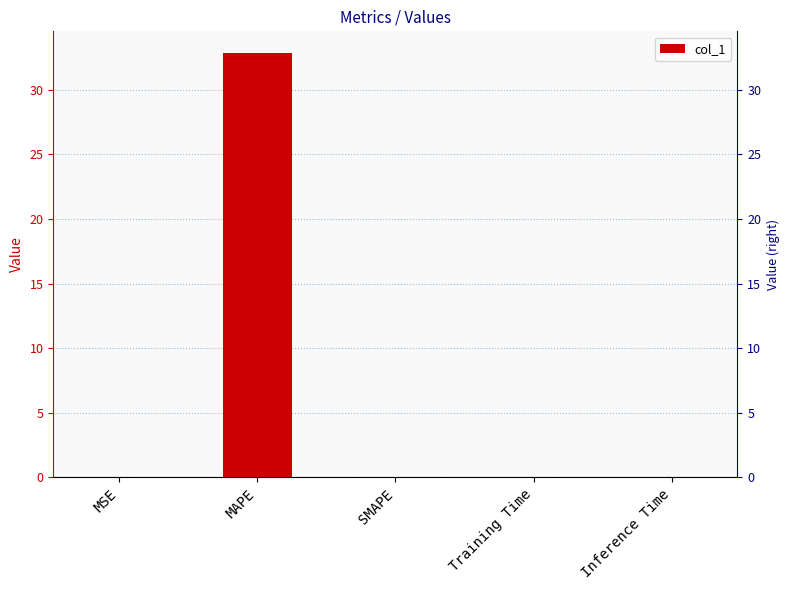

List the labels in order of value, largest first.

MAPE, MSE, Training Time, Inference Time, SMAPE